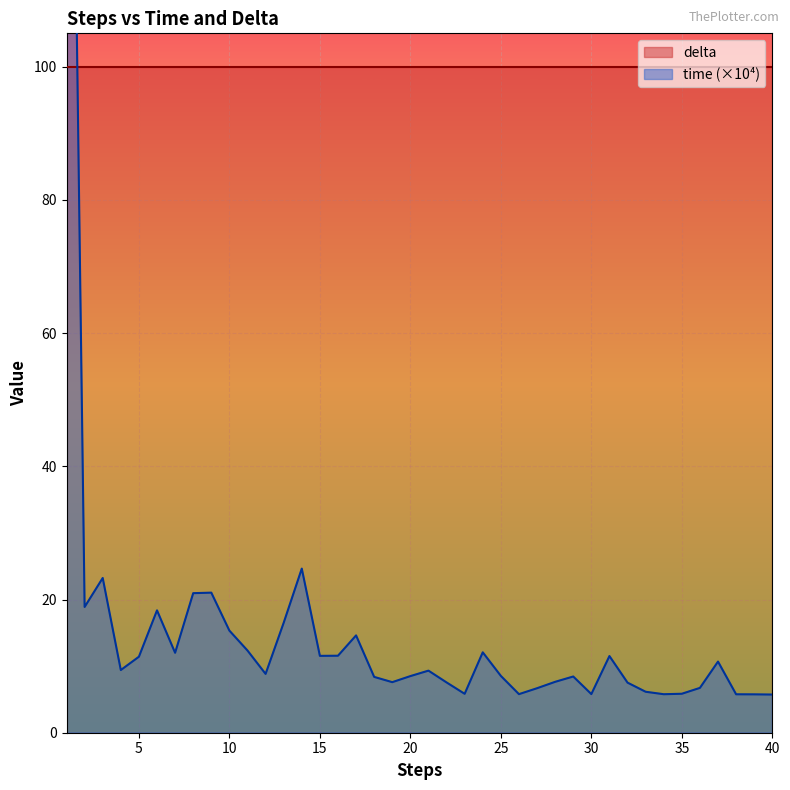

The chart shows a value of 18.9 at 2. True or false?

True